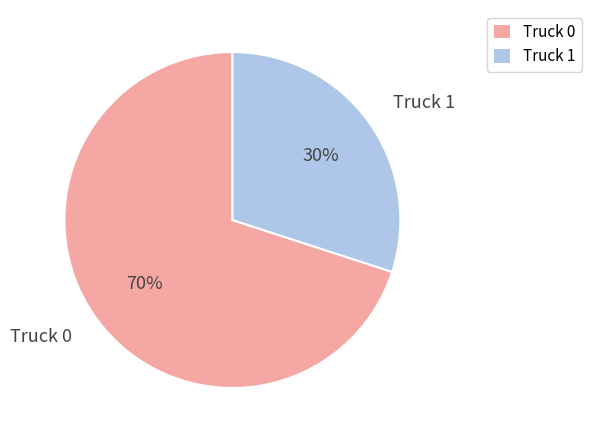

What is the ratio of the value at Truck 0 to the value at Truck 1?

2.3